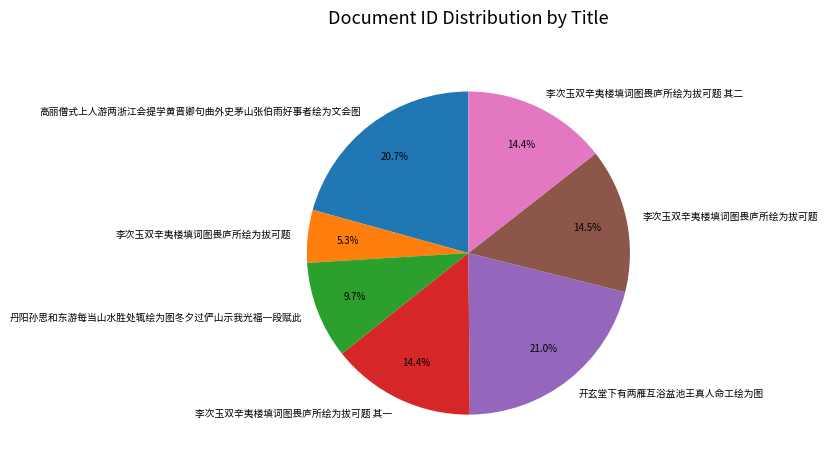

Does any single category account for the majority?

No